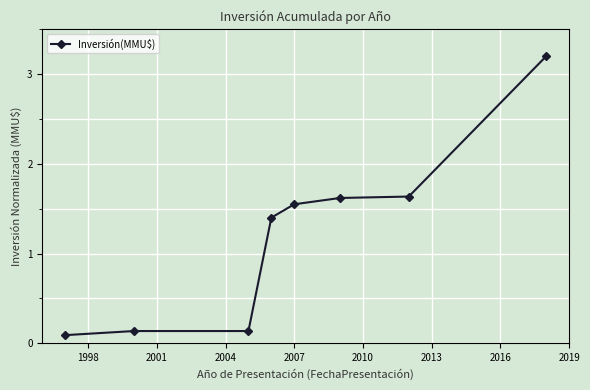

True or false: the data has more than 2 interior local peaks.

False